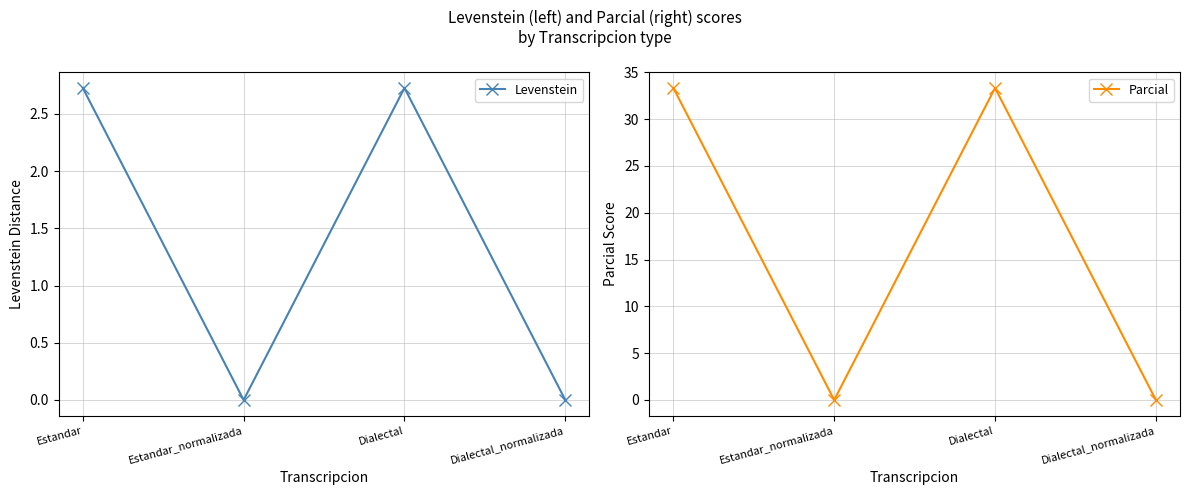

True or false: Parcial and Levenstein cross at least once.

False